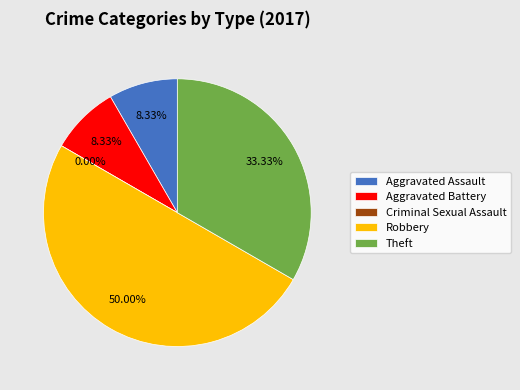

To the nearest percent, what is the average slice percentage?

20%